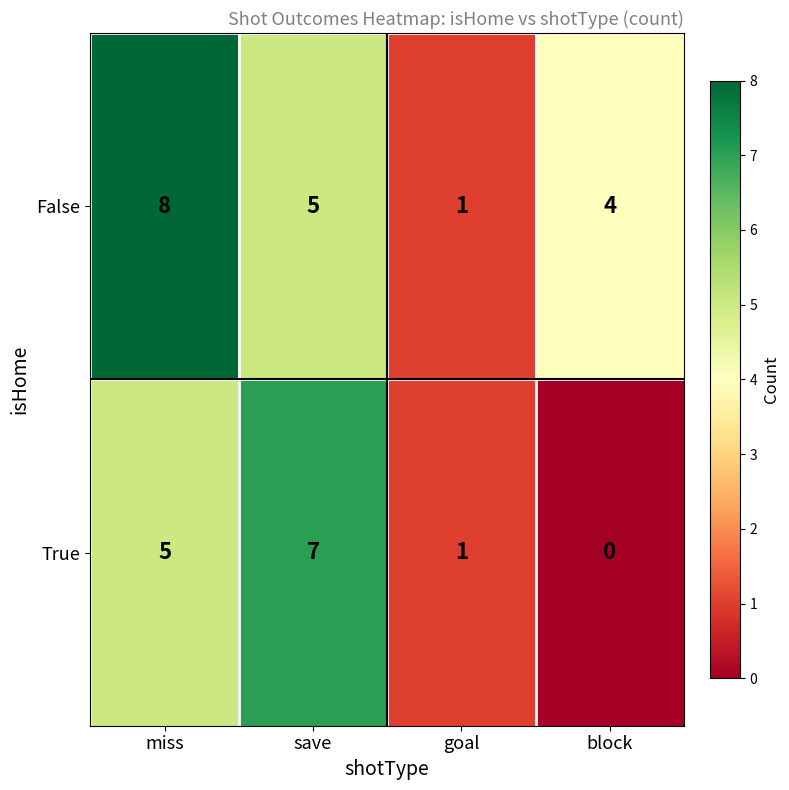

What is the difference between the maximum and minimum values in the False series?

7